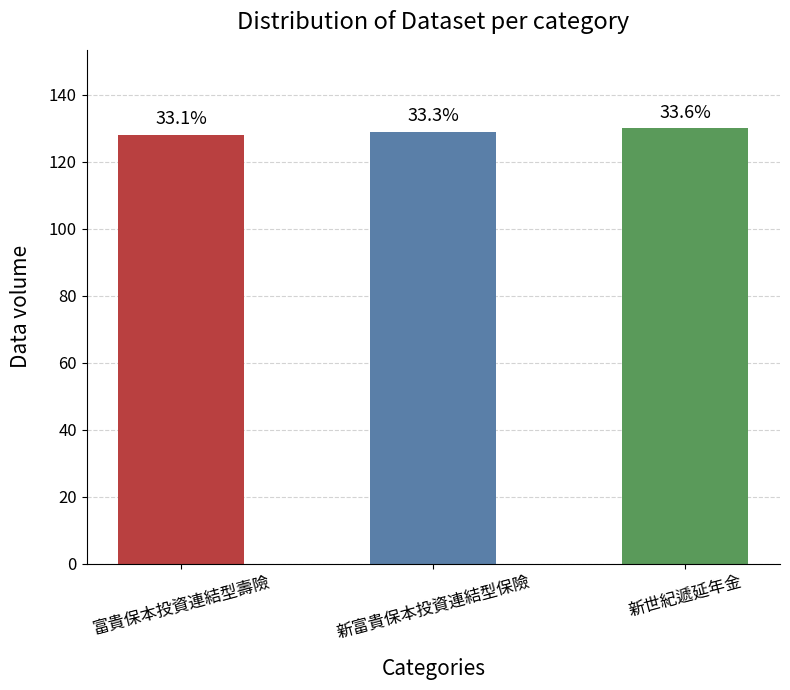

At which label is the value closest to 129?

新富貴保本投資連結型保險